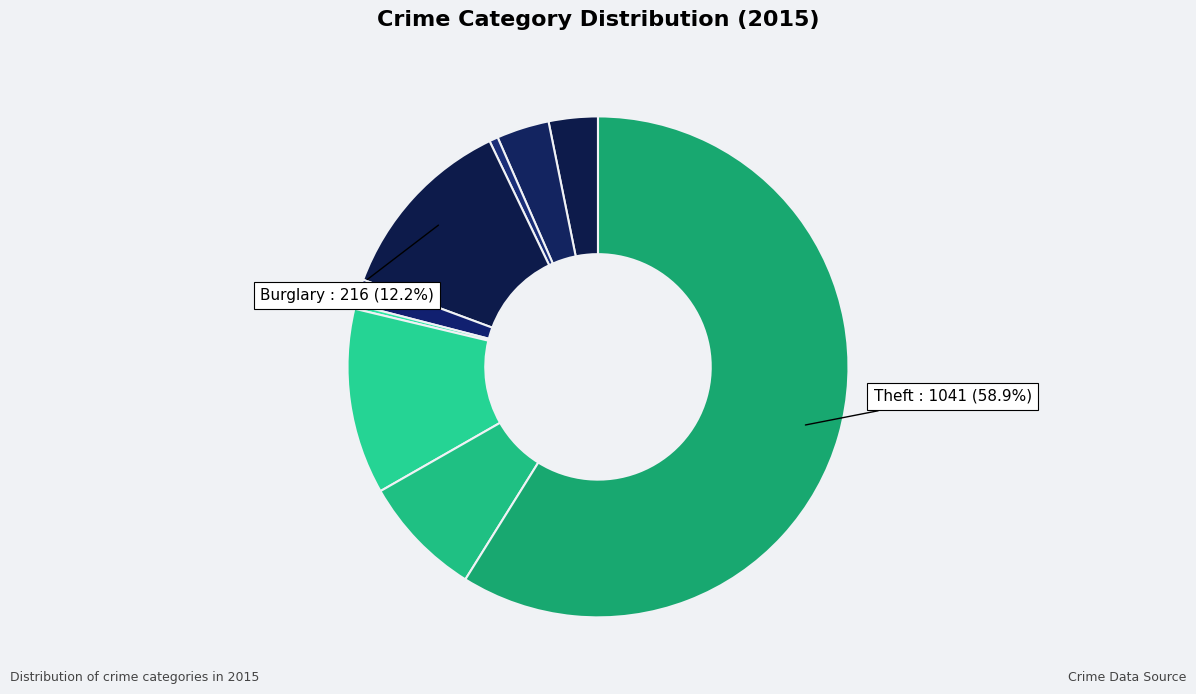

Count the number of slices in the pie.

9